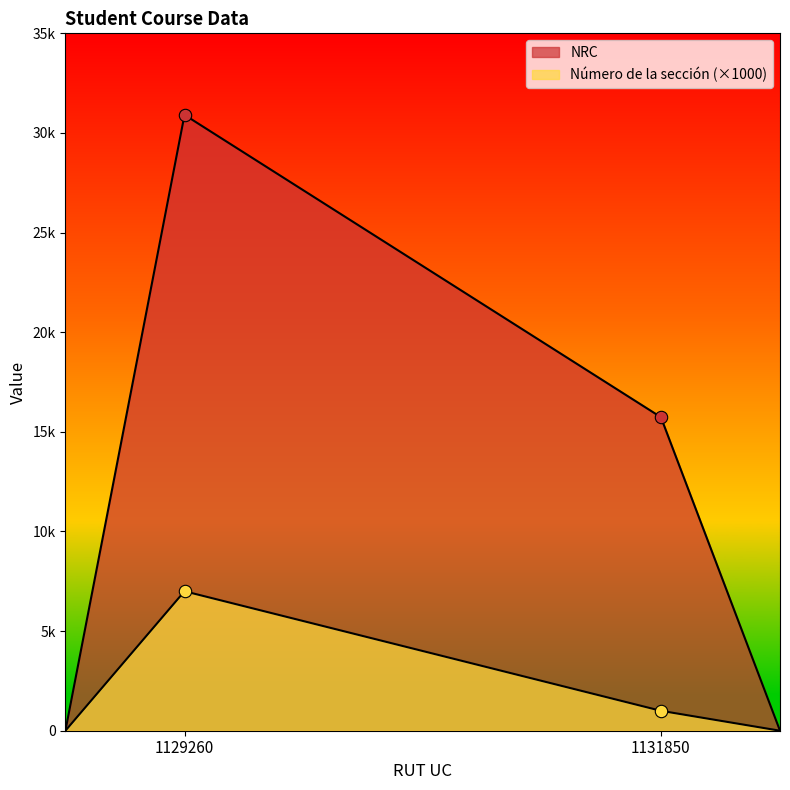

What are all the series names shown in the legend?

NRC, Número de la sección